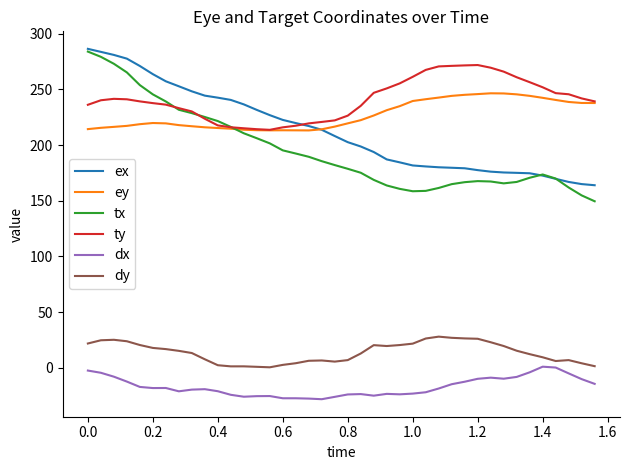

True or false: dy and ex intersect in this chart.

False